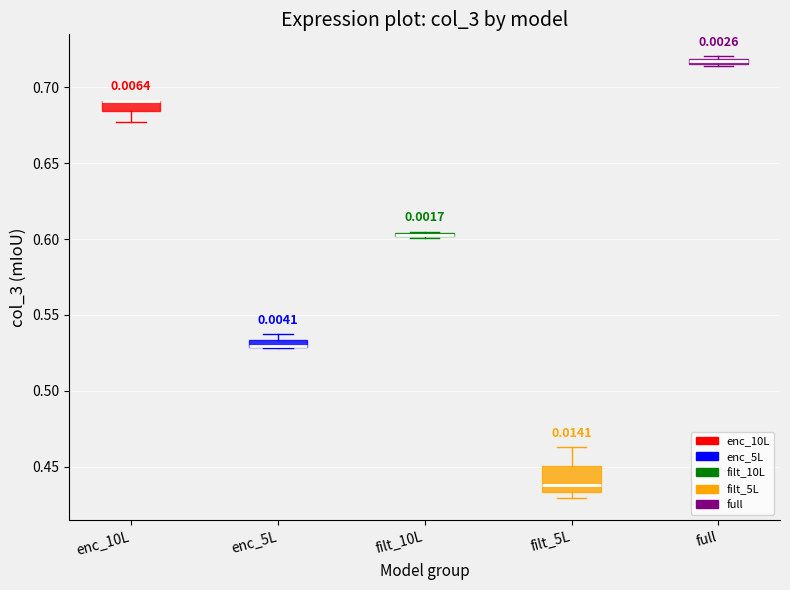

Where is the upper edge of the box for enc_5L on the y-axis? The values are not printed on the chart, so give them approximately, as read against the axis.

0.535